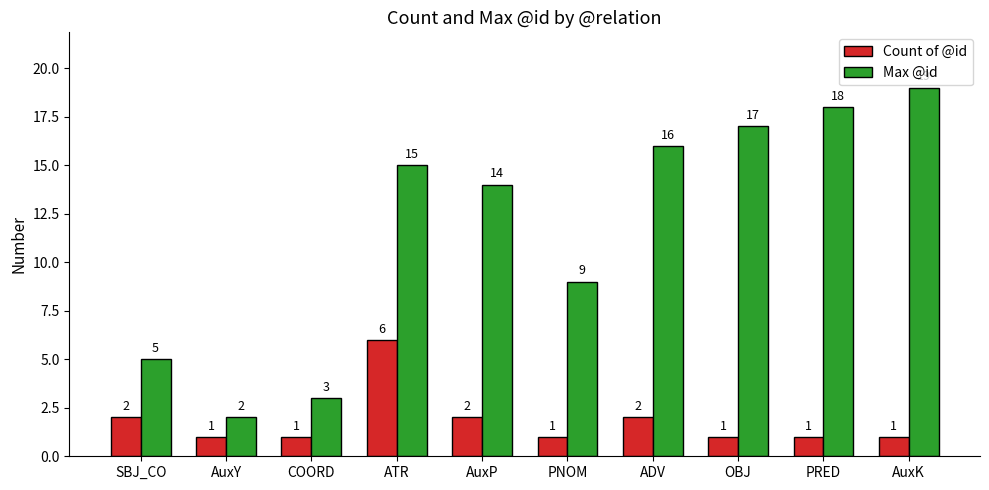

What is the maximum value for Count of @id?

6